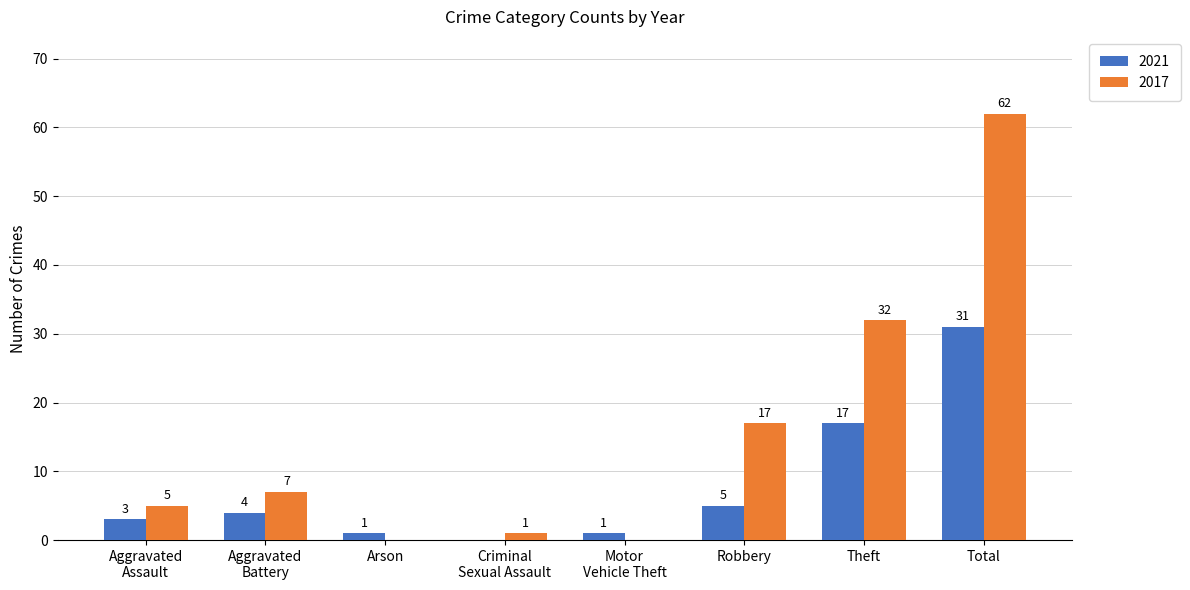

True or false: 2021 has a value of 12 at Theft.

False